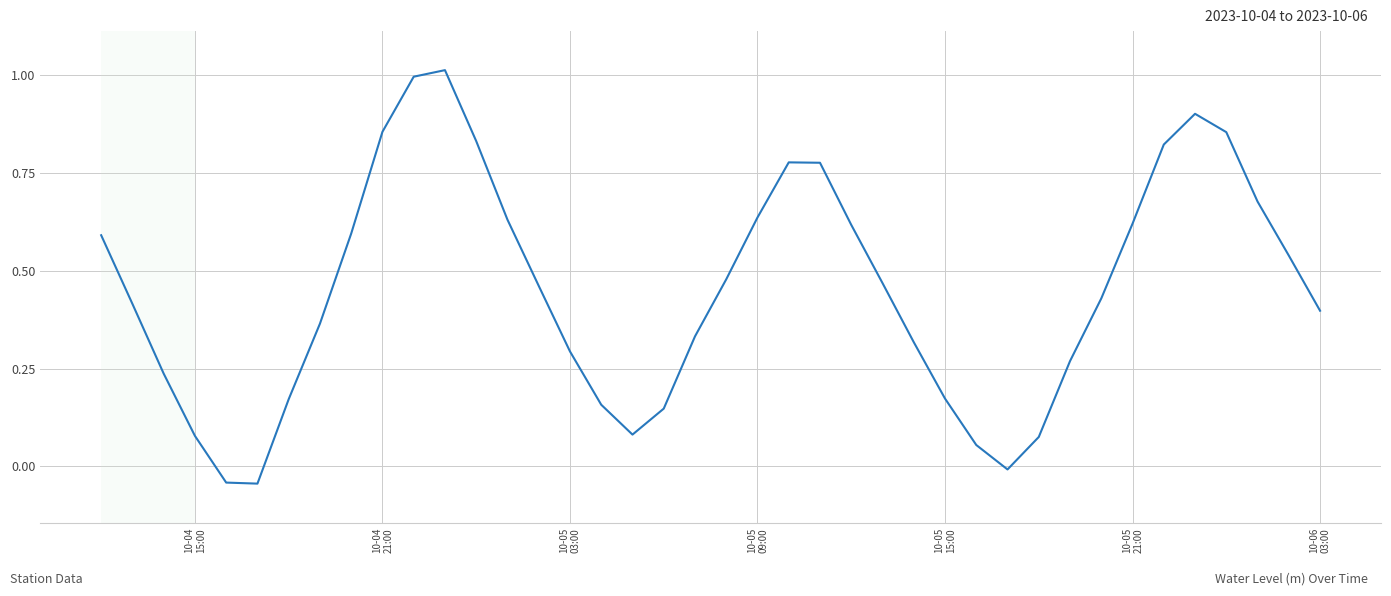

What is the maximum value shown in the chart?

1.0